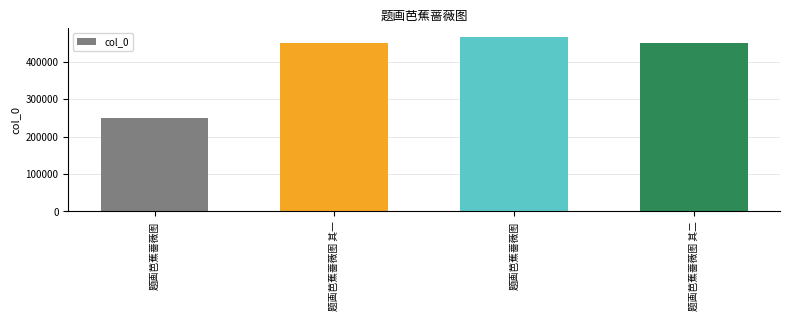

Are the bars horizontal?

No